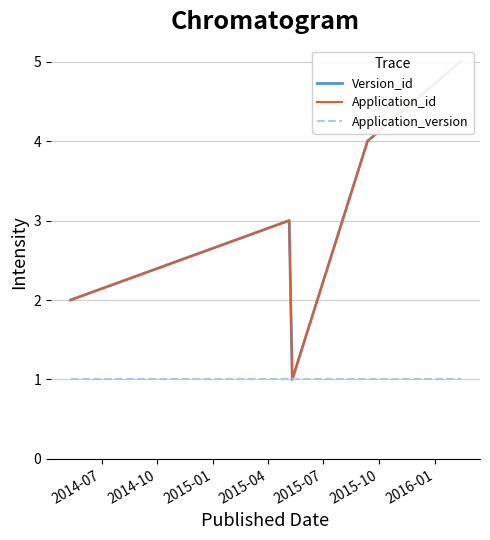

Count the number of categories in the chart.

5